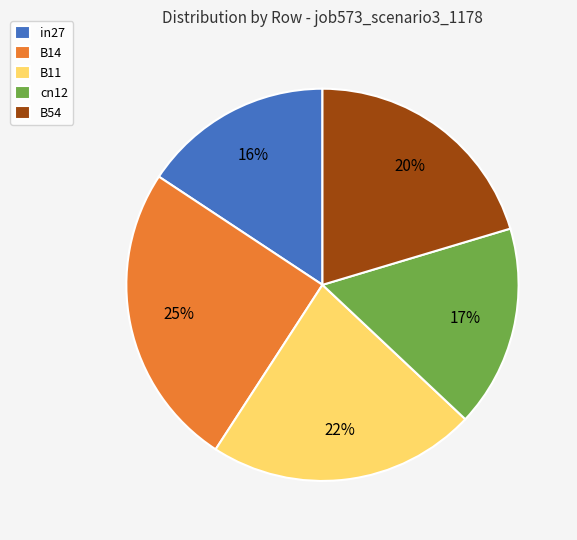

Which has a higher value, in27 or B54?

B54